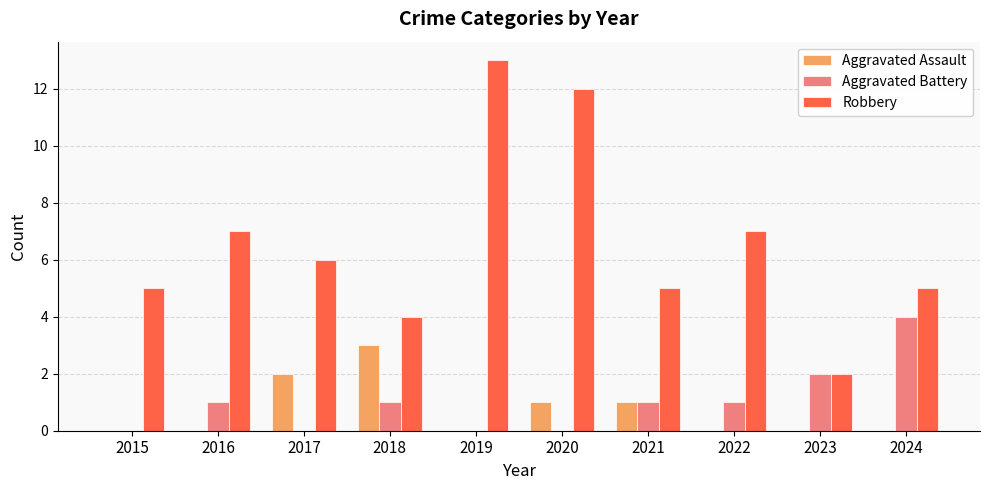

Which series has the largest total across all categories?

Robbery